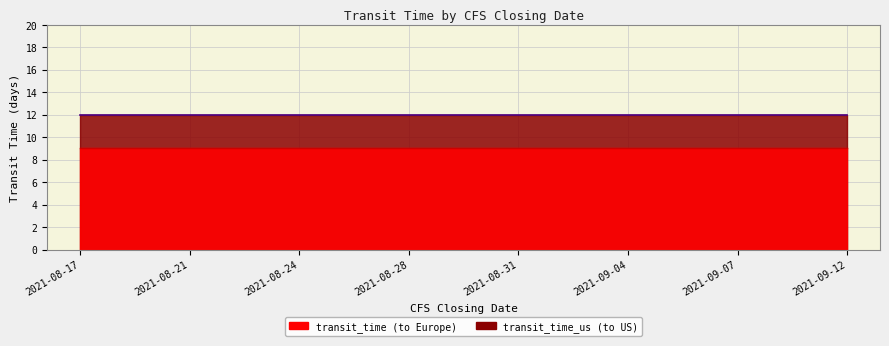

What is the total value across all series at 2021-09-04?

21